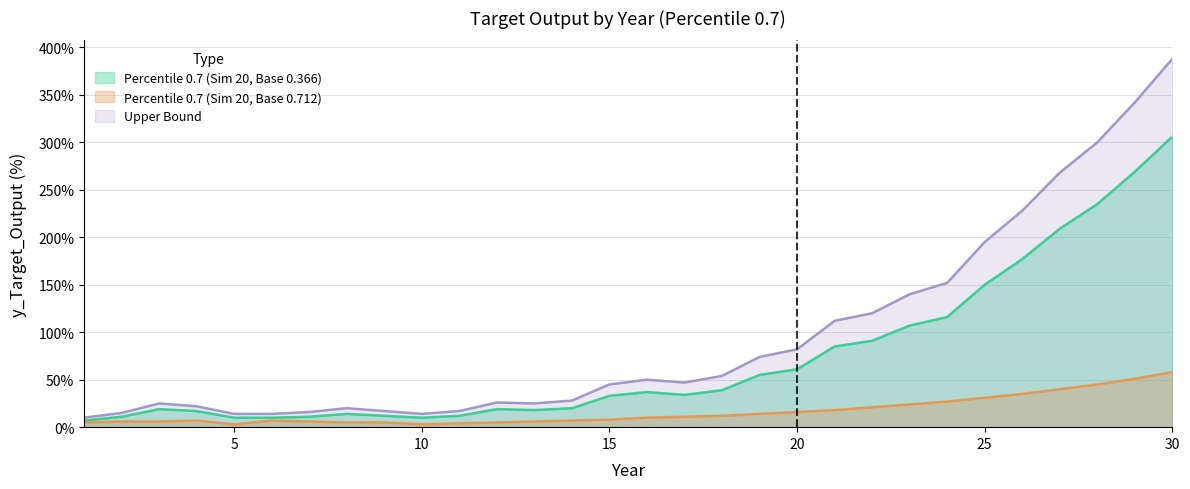

What is the total value across all series at 12?

50